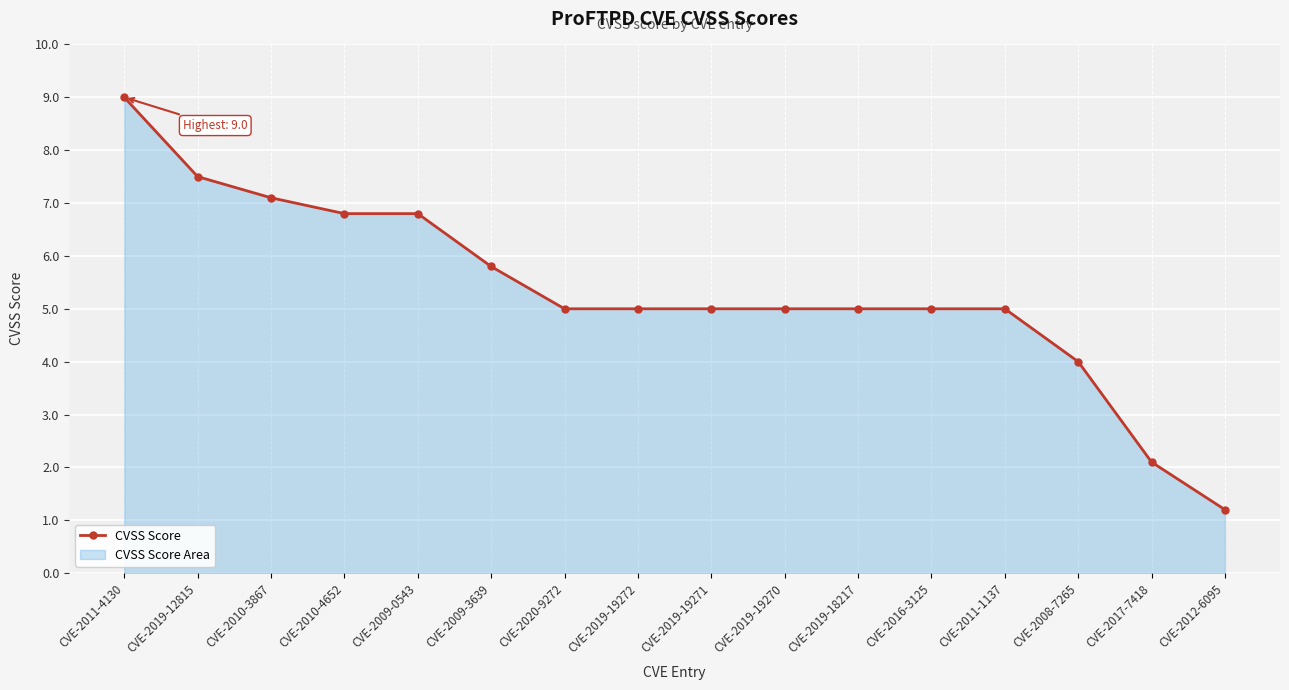

Rank the categories by value from lowest to highest.

CVE-2012-6095, CVE-2017-7418, CVE-2008-7265, CVE-2020-9272, CVE-2019-19272, CVE-2019-19271, CVE-2019-19270, CVE-2019-18217, CVE-2016-3125, CVE-2011-1137, CVE-2009-3639, CVE-2010-4652, CVE-2009-0543, CVE-2010-3867, CVE-2019-12815, CVE-2011-4130